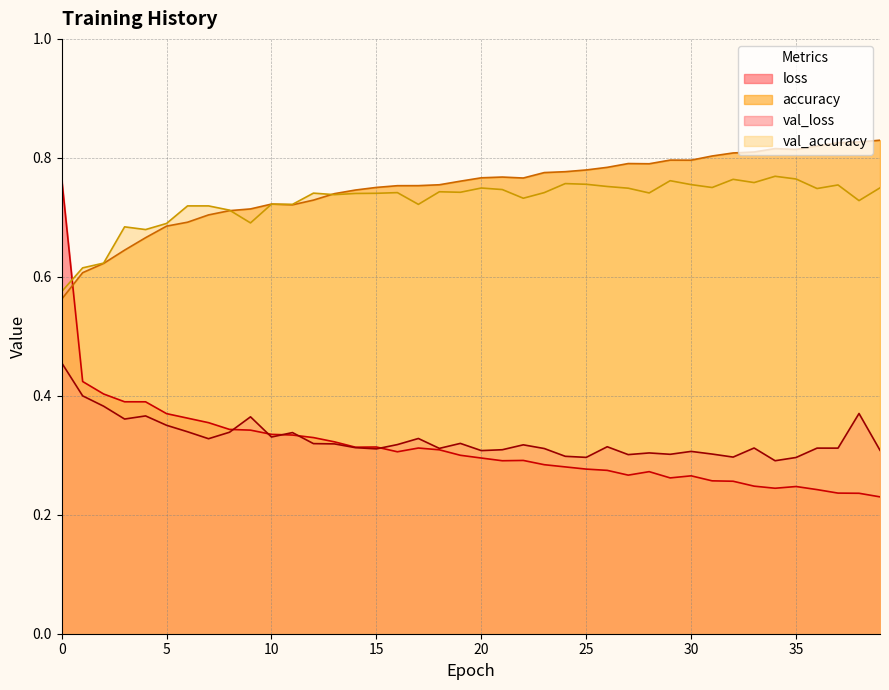

At which label is val_loss closest to 0?

34